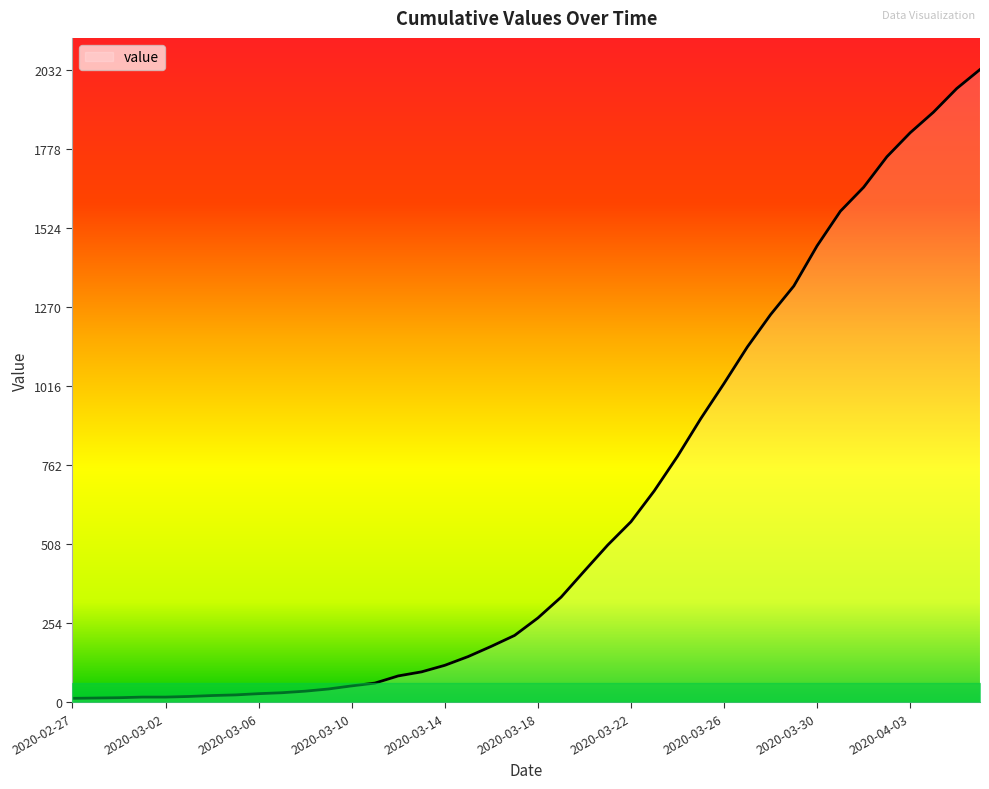

What is the maximum value shown in the chart?

2032